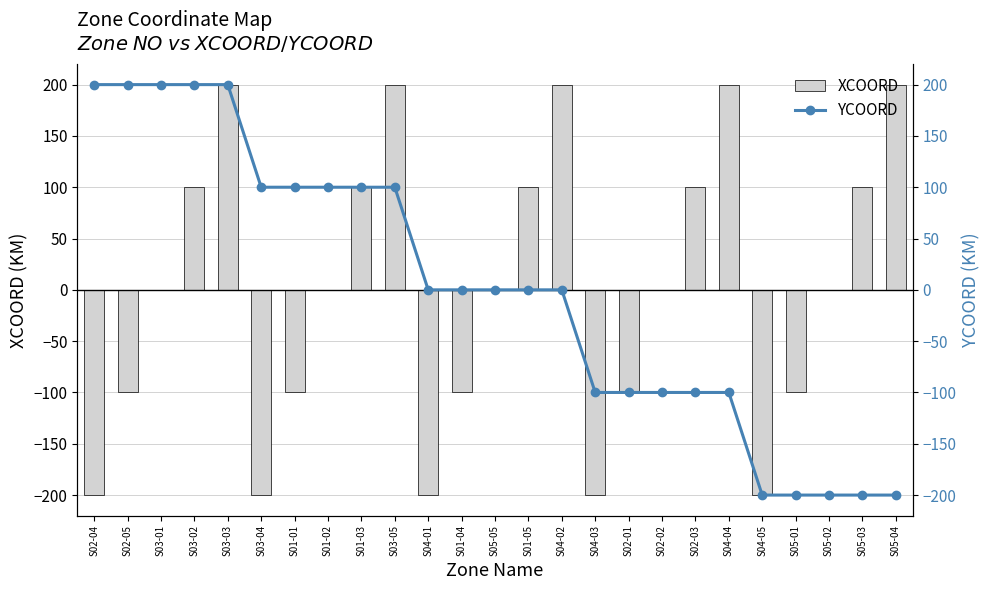

The YCOORD series shows 305 at S02-04. True or false?

False